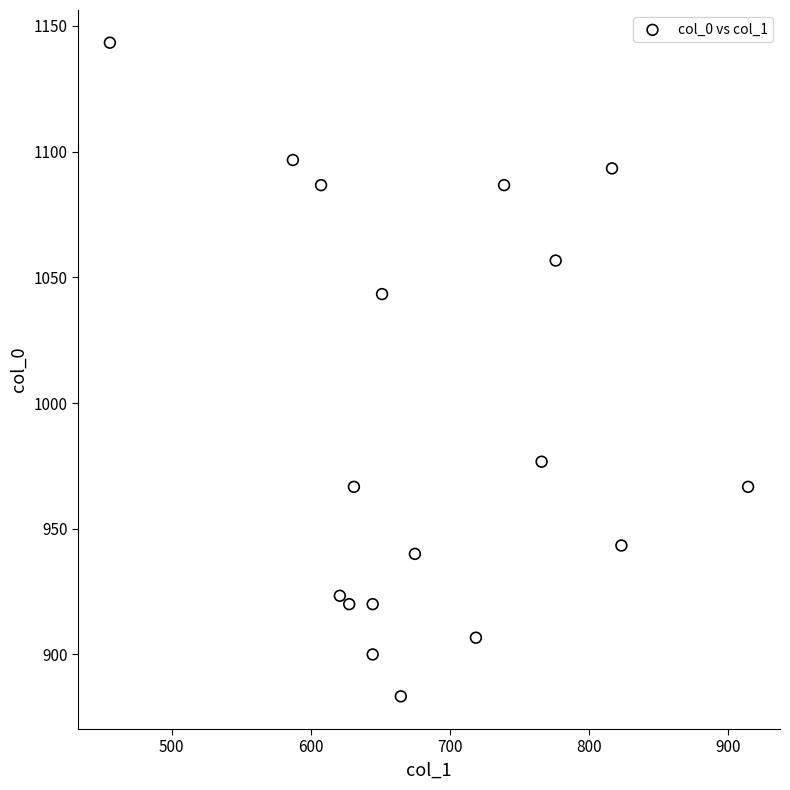

What Y value in the scatter plot is closest to 1013?

1043.3